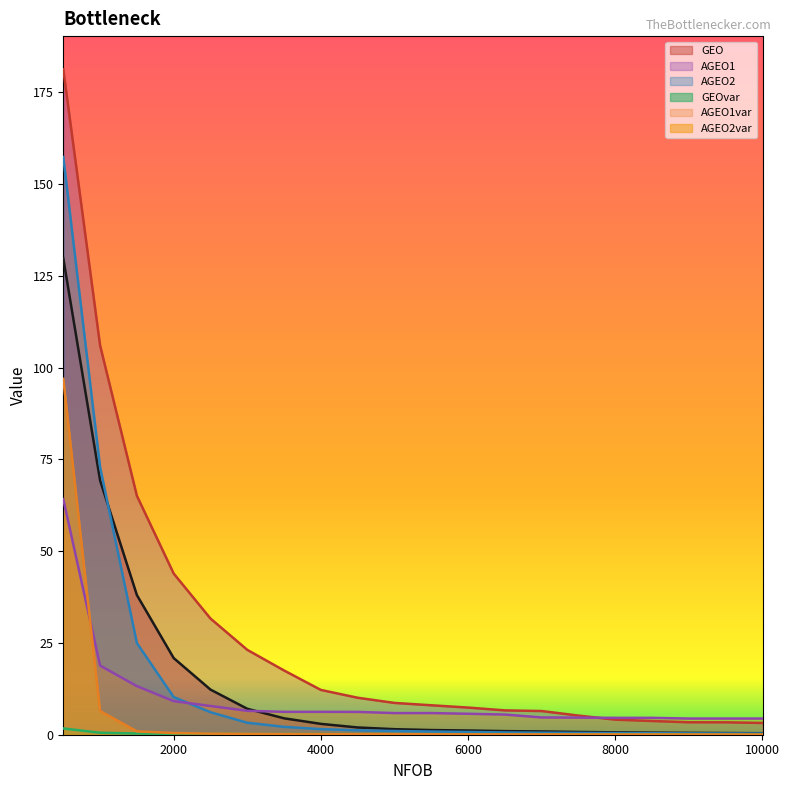

How many lines are shown in the chart?

6